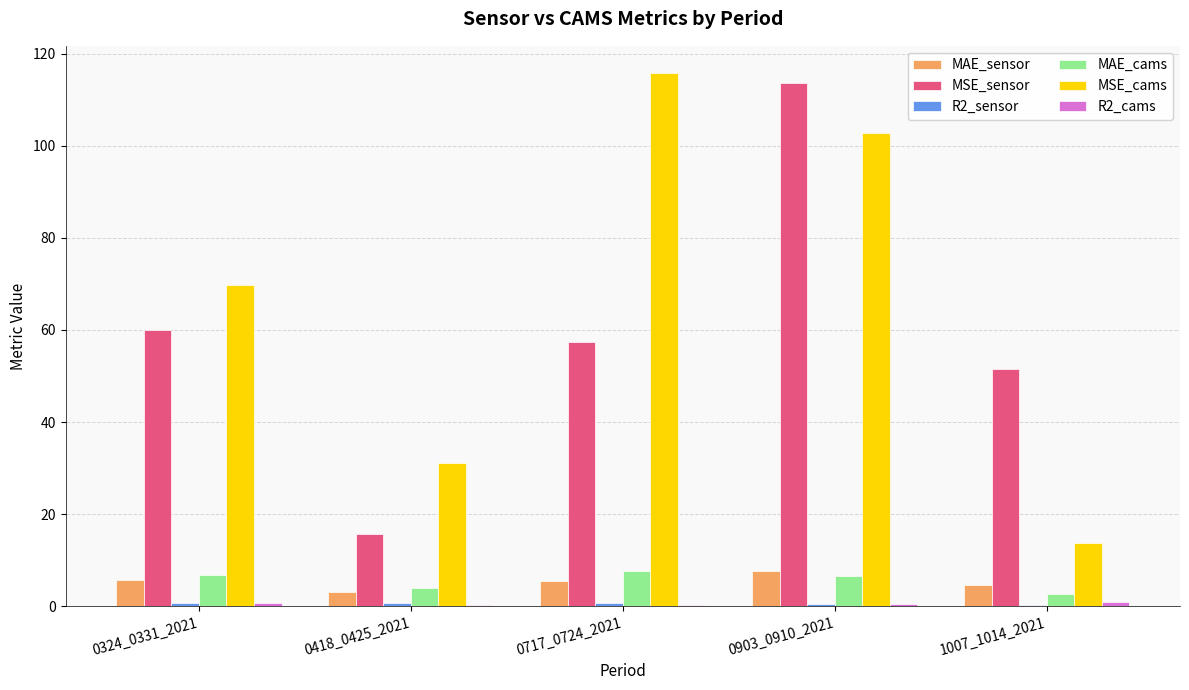

The MAE_cams series shows 6.6 at 0903_0910_2021. True or false?

True